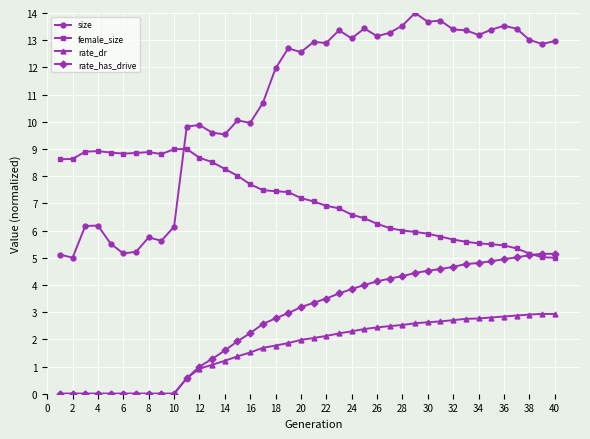

Count the number of data series in this chart.

4